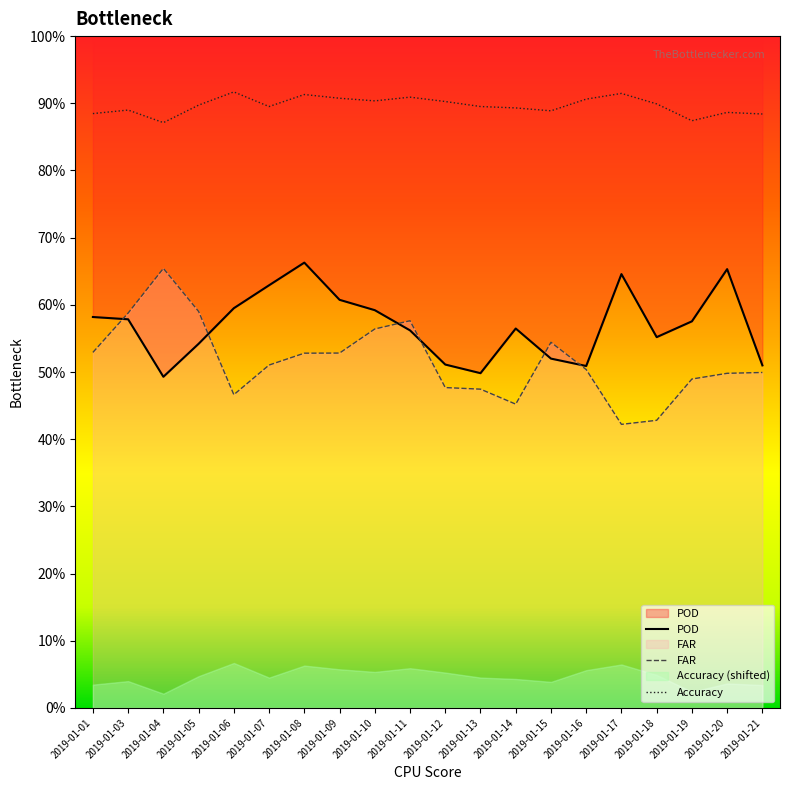

What is the value of the POD point at the 19th from the left?

0.7